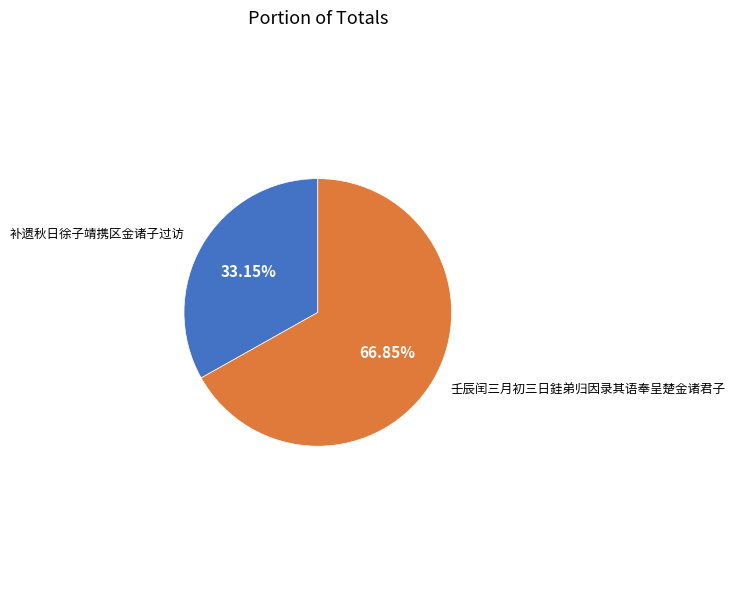

Does any single category account for the majority?

Yes